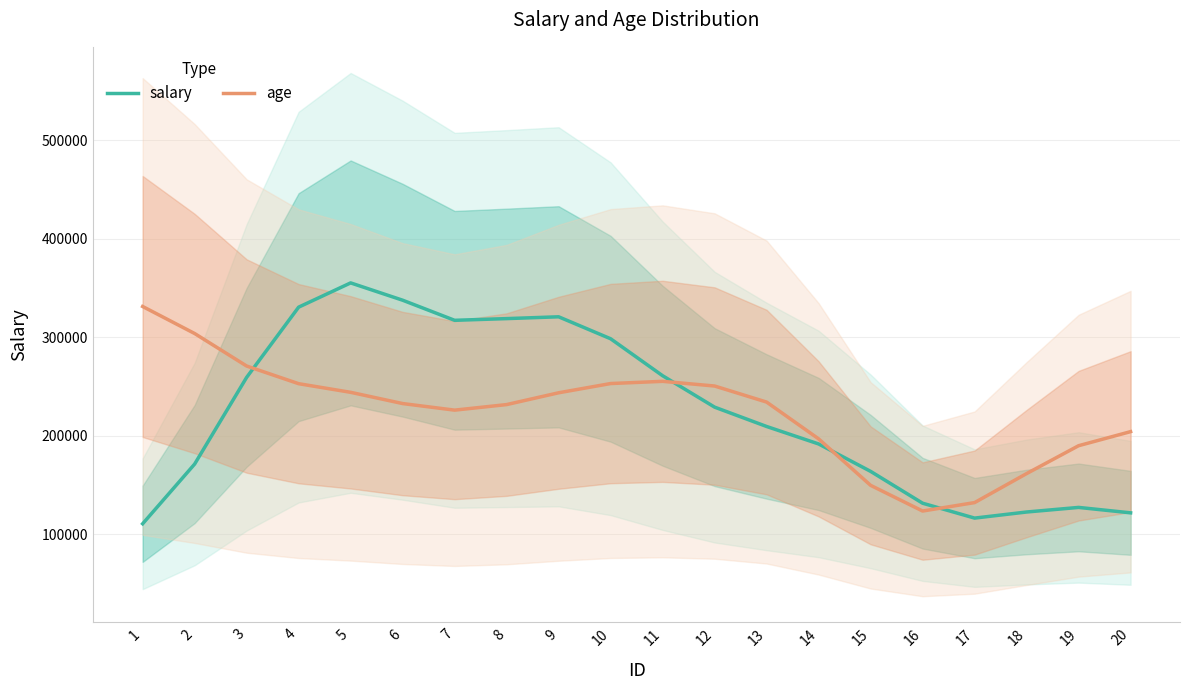

Where do salary and age first cross each other?

3 and 4